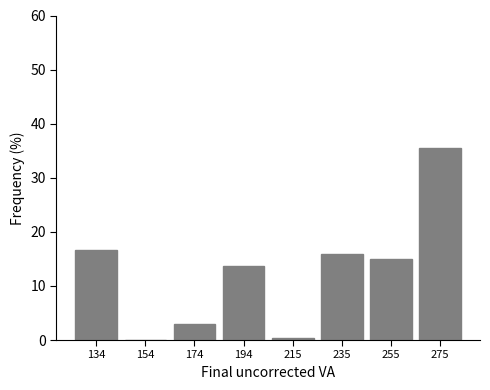

Reading left to right, list every bar in this chart as the range it spans on the x-axis followed by its height. Neither the bar edges nor the heights are printed on the chart, so give them approximately, as read against the axes.

125 to 145: 17
145 to 165: 0
165 to 185: 3
185 to 205: 14
205 to 225: under 1
225 to 245: 16
245 to 265: 15
265 to 285: 35